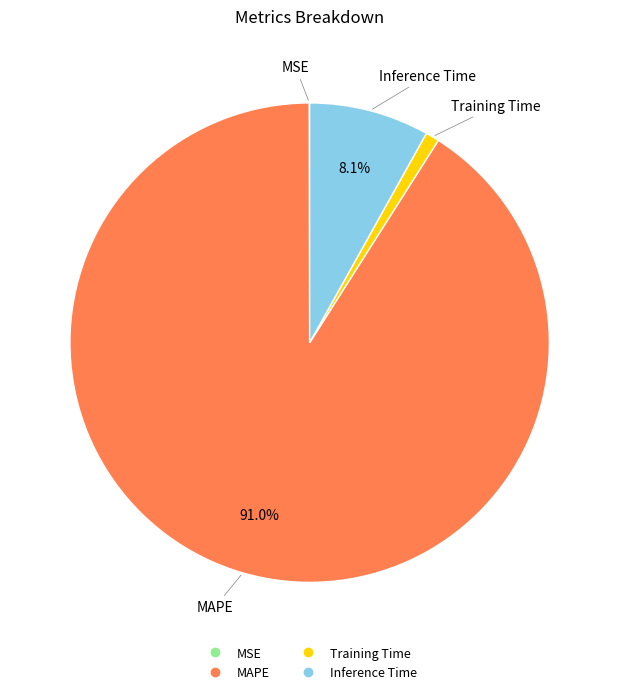

To the nearest percent, what is the average slice percentage?

25%